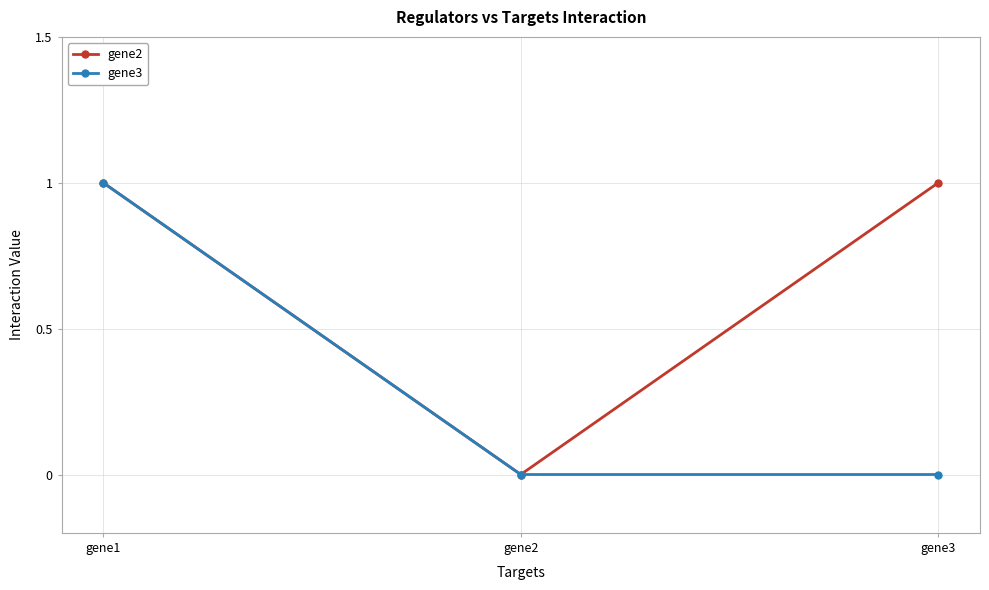

Where is gene2 nearest to the value 0?

gene2